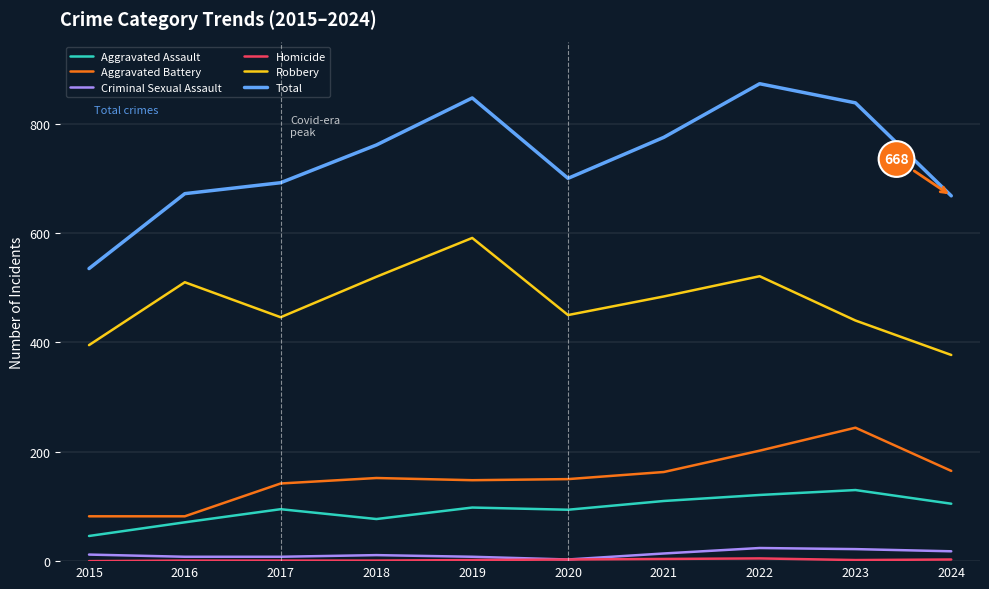

Which category has the highest value across all series?

2022